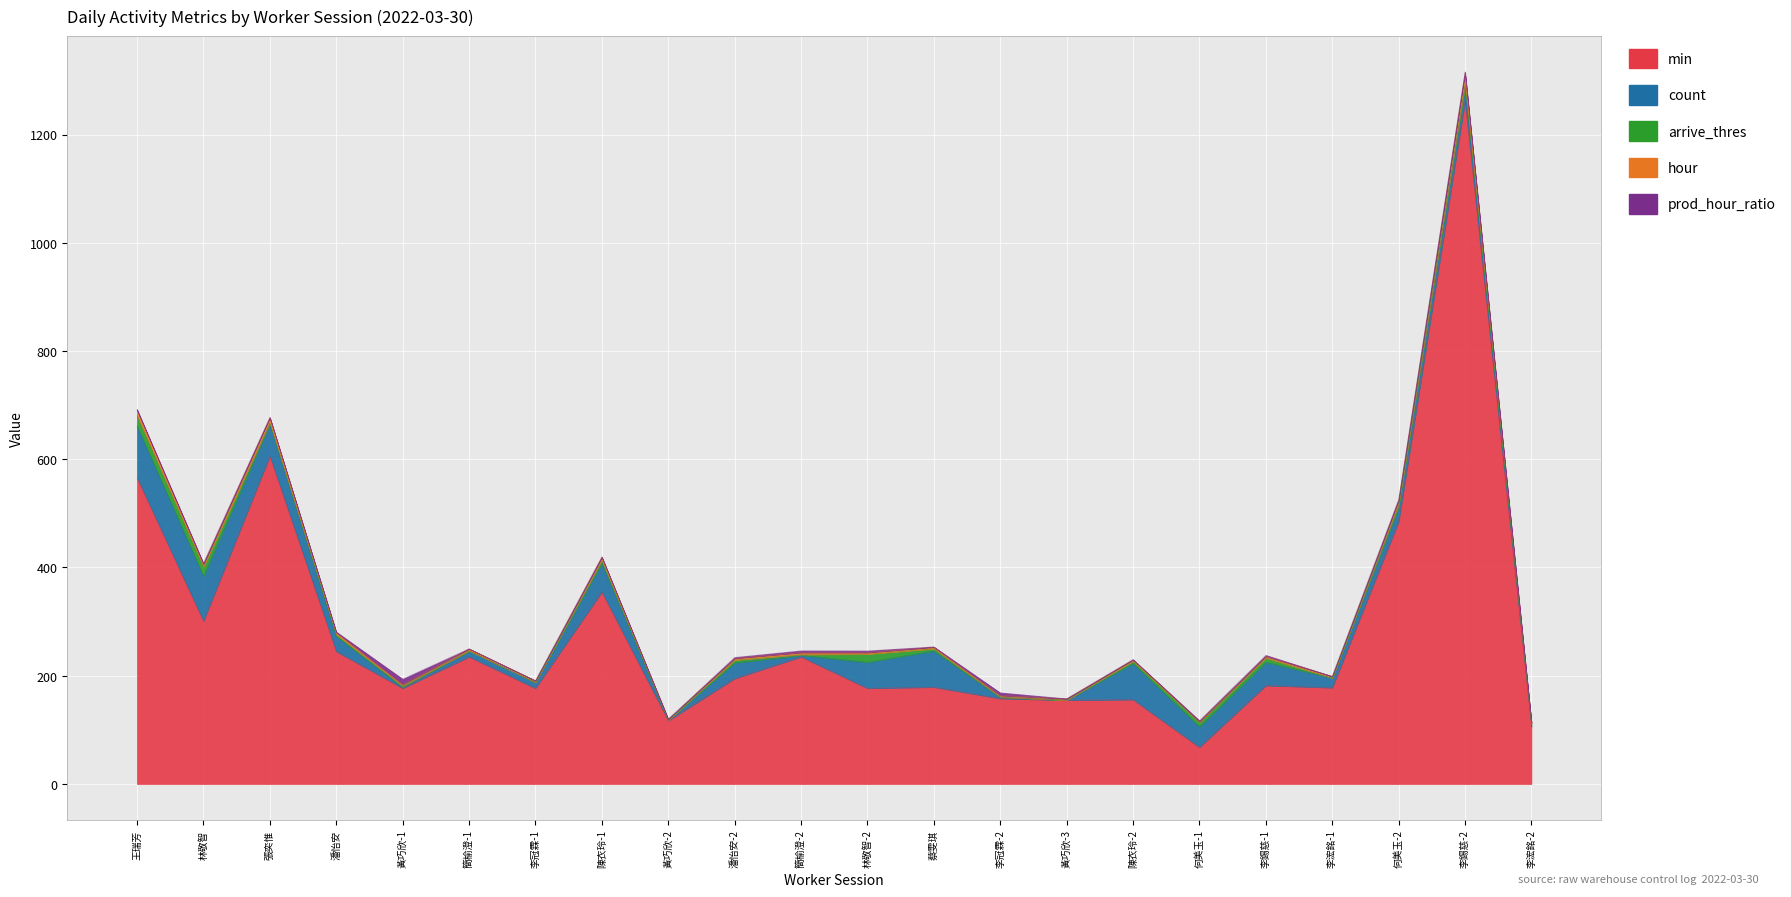

List the series in order of their peak value, highest first.

min, count, hour, arrive_thres, prod_hour_ratio